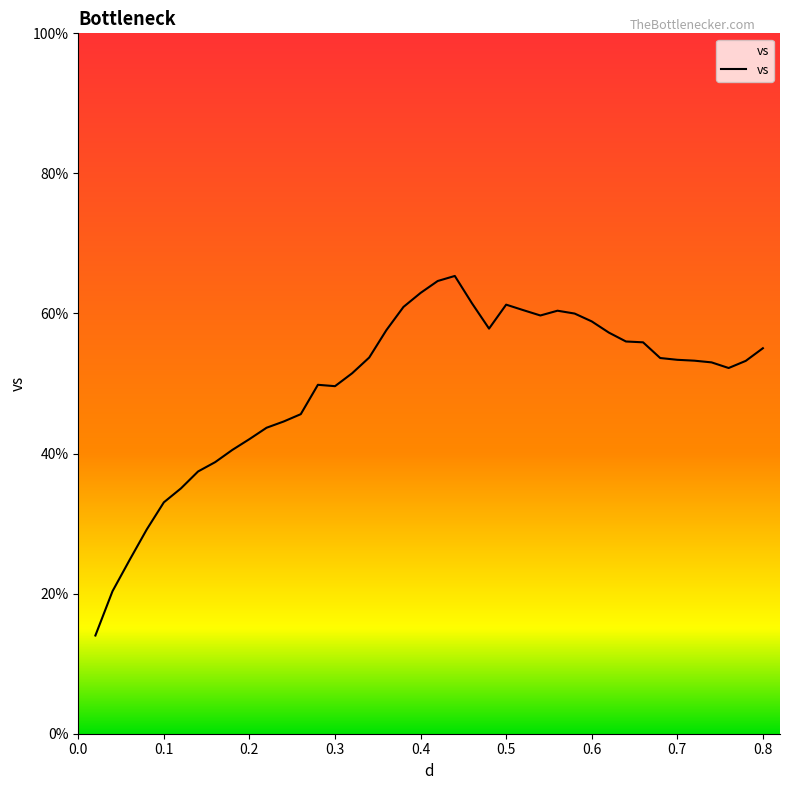

What is the difference between the maximum and minimum values?

51.3